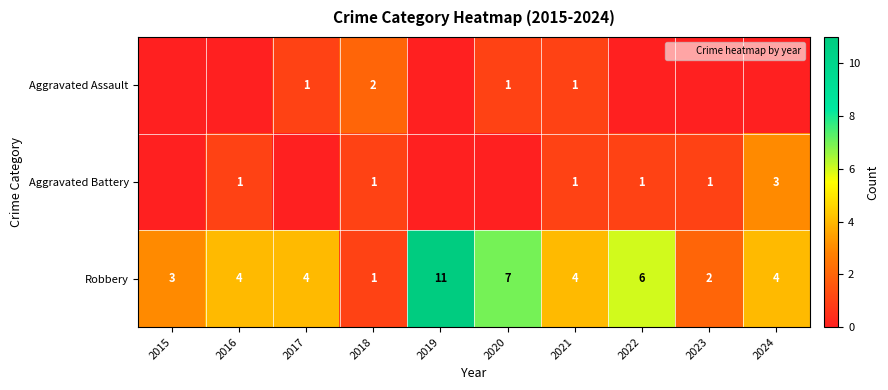

At 2024, list the series in order from smallest to largest.

Aggravated Assault, Aggravated Battery, Robbery